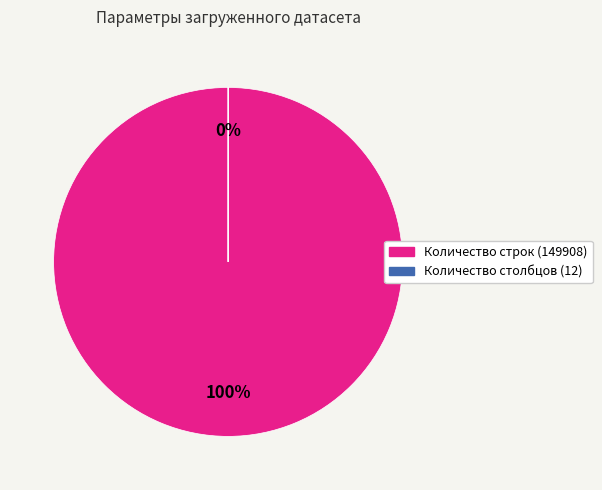

Rank the categories by value from lowest to highest.

Количество столбцов (12), Количество строк (149908)